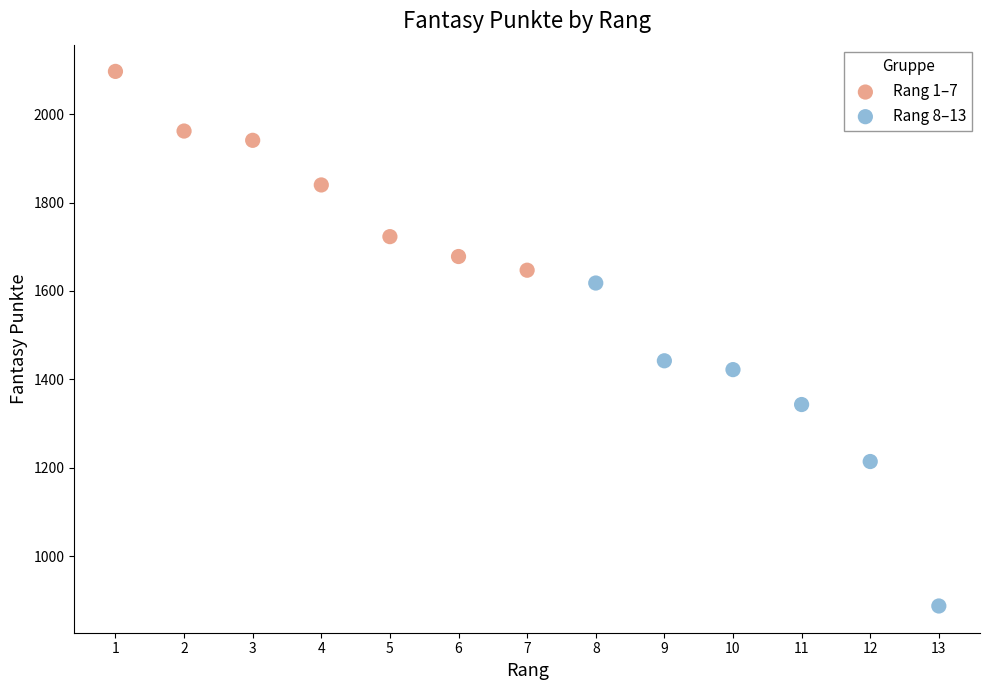

Which series reaches the minimum Y coordinate?

Rang 8–13